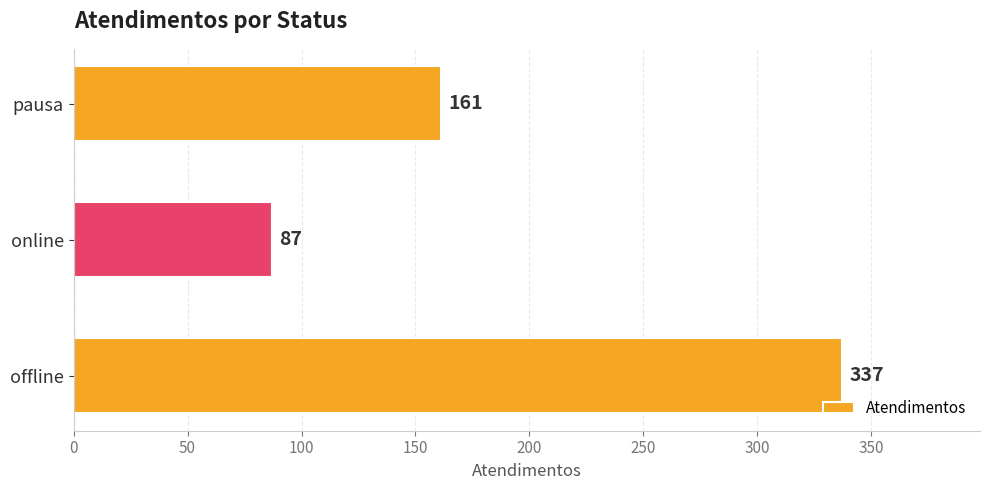

True or false: the data shows 55 at online.

False